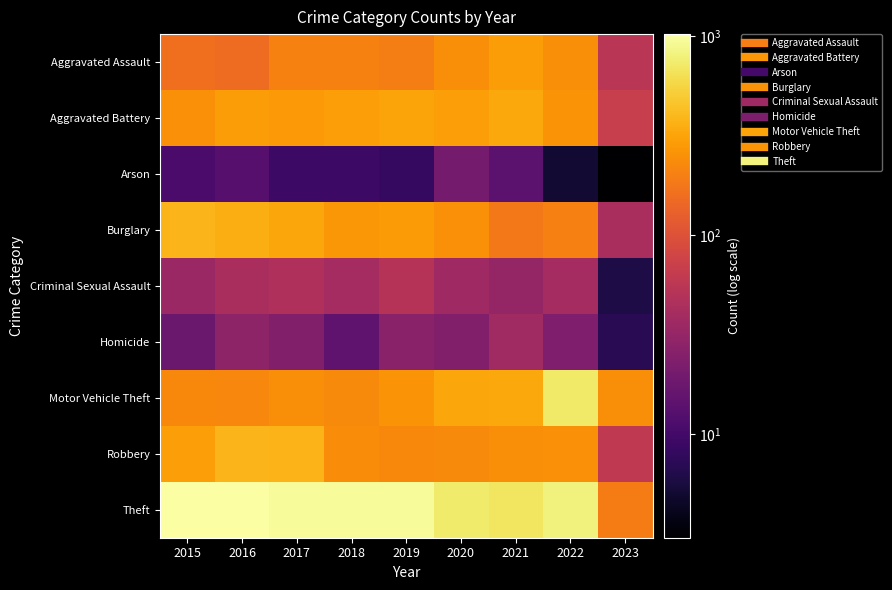

Between 2018 and 2022, which series saw the biggest shift?

Motor Vehicle Theft